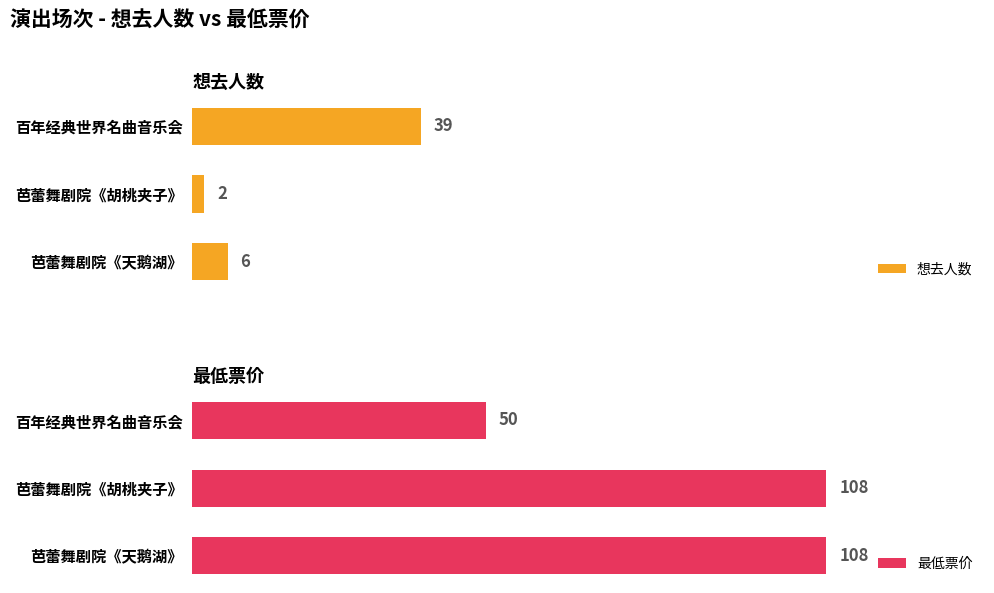

List the series in order of their peak value, lowest first.

想去人数, 最低票价